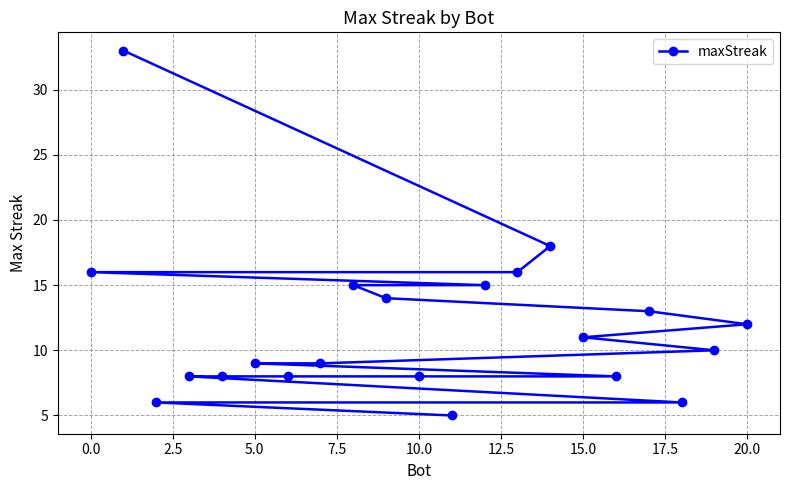

Is it true that the value at 20.0 is 12?

True